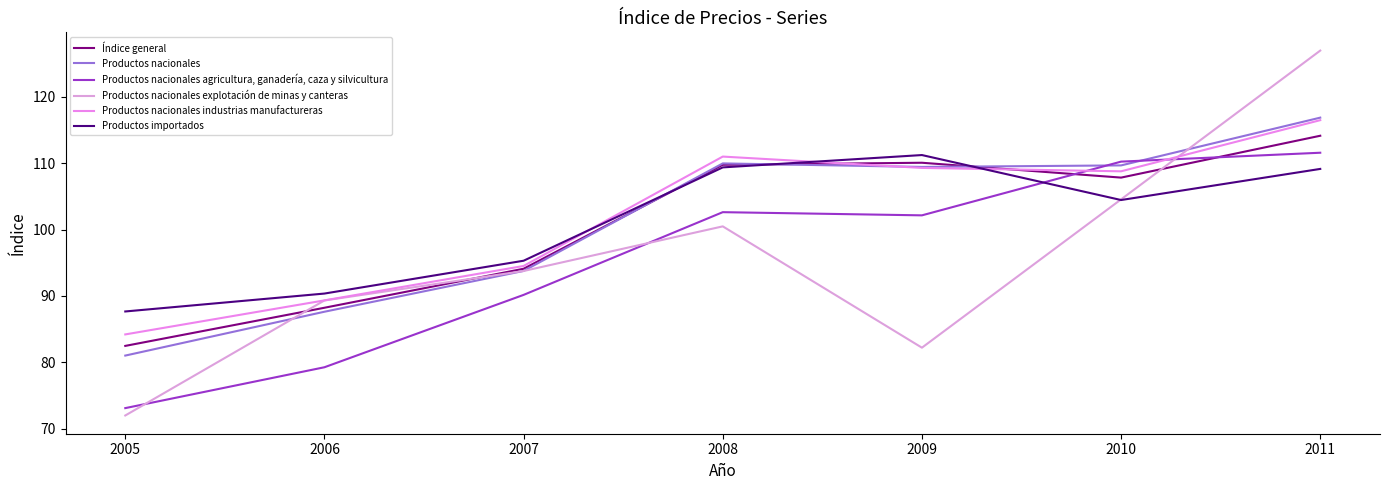

How many lines are shown in the chart?

6